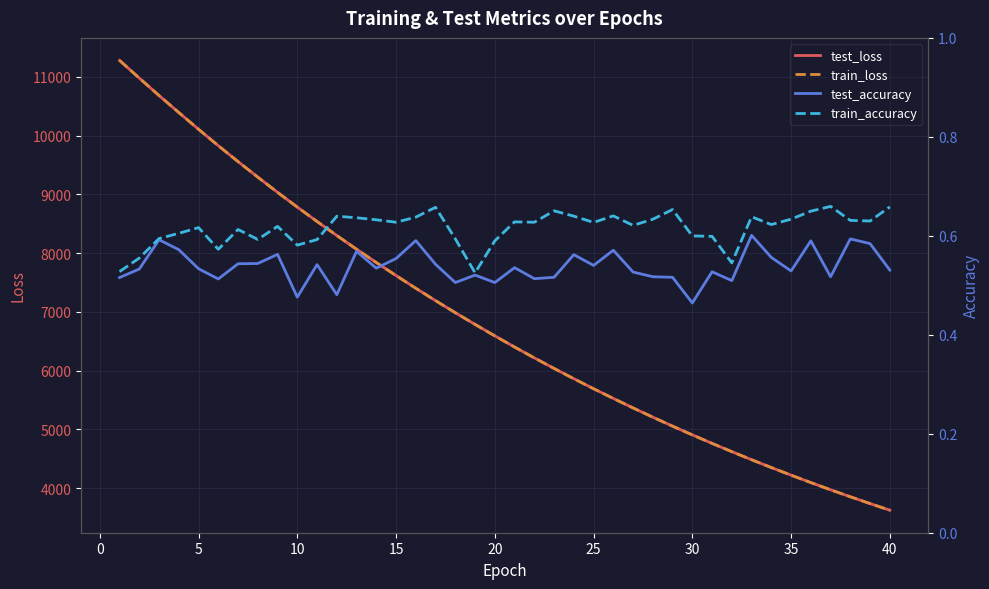

Which series has the largest total across all categories?

test_loss